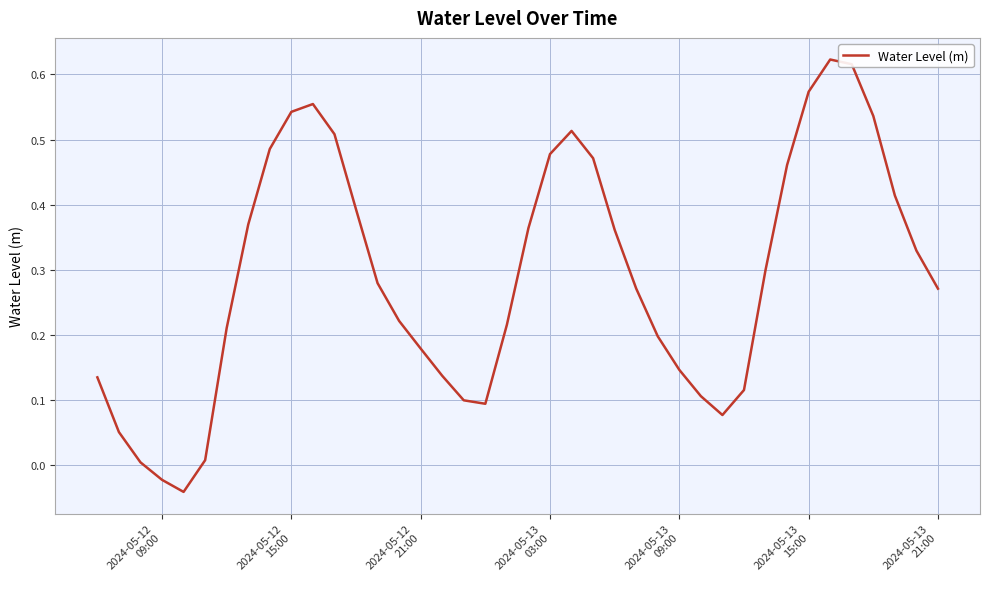

What is the difference between the maximum and minimum values?

0.7